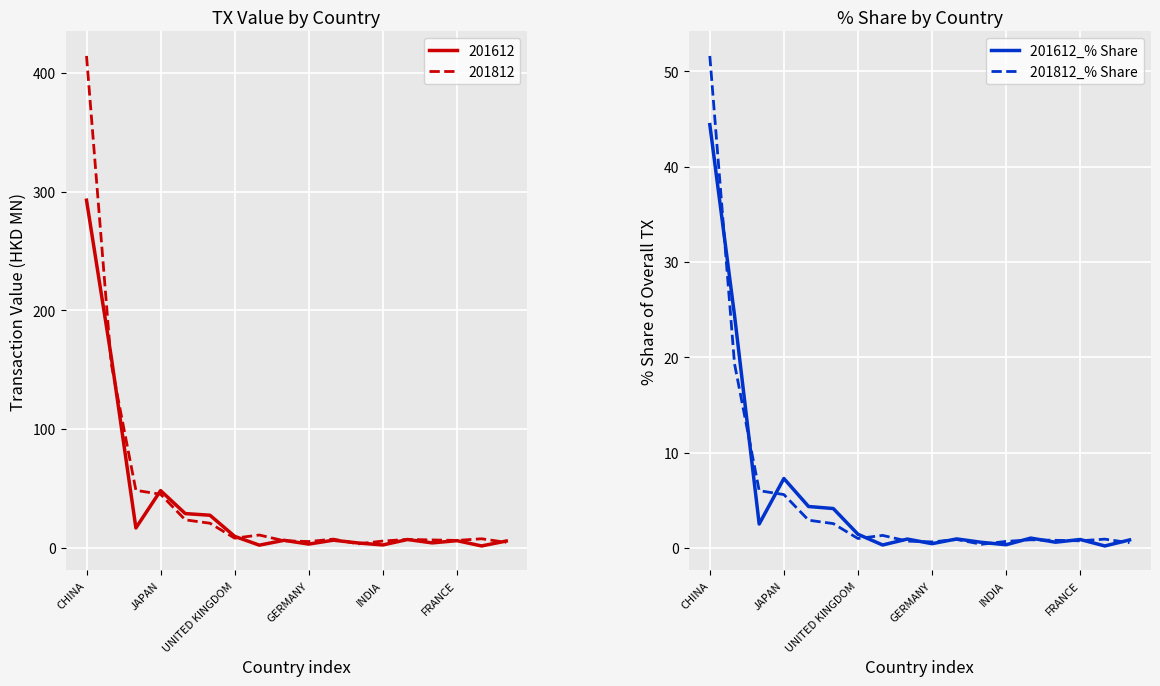

How many data points does each series have?

18